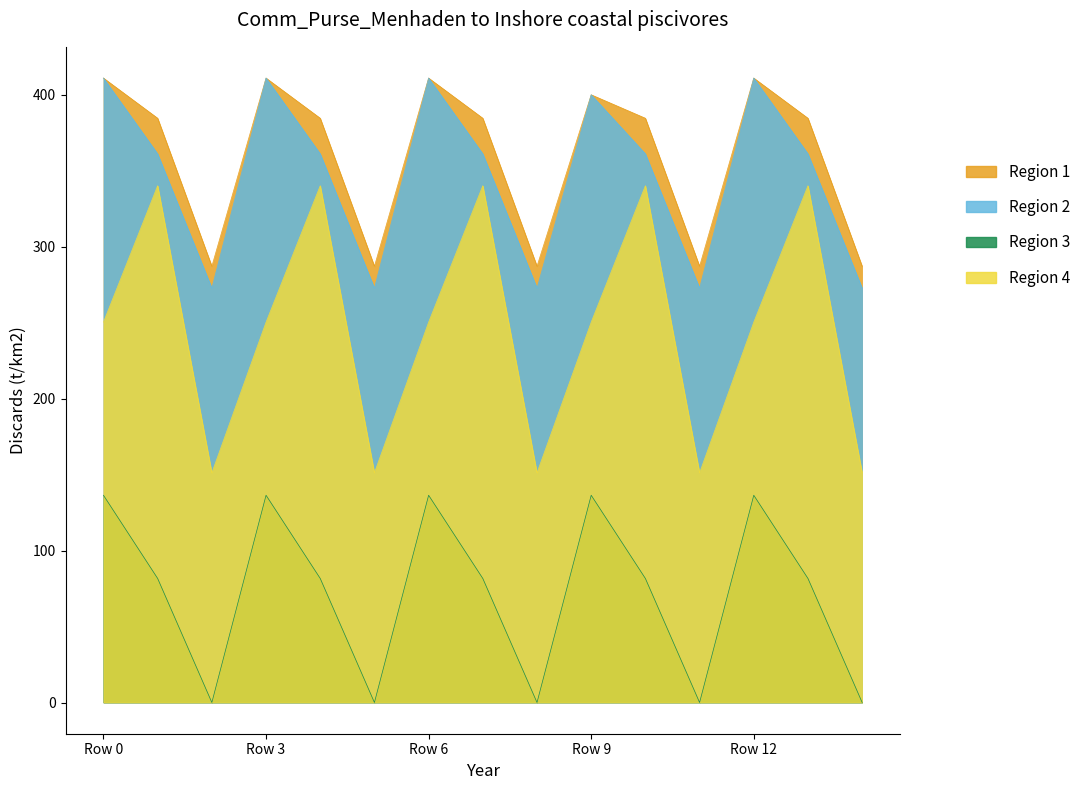

What is the spread (max minus min) of values at 3.1?

302.9